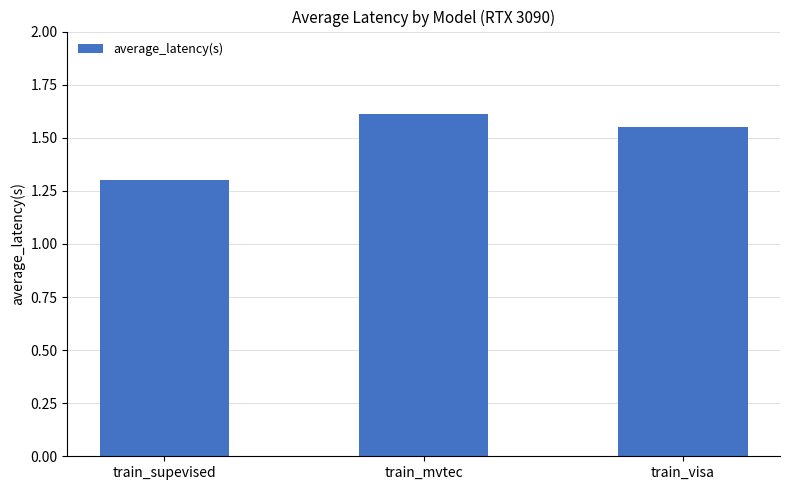

Is it true that the value at train_mvtec is 1.6?

True